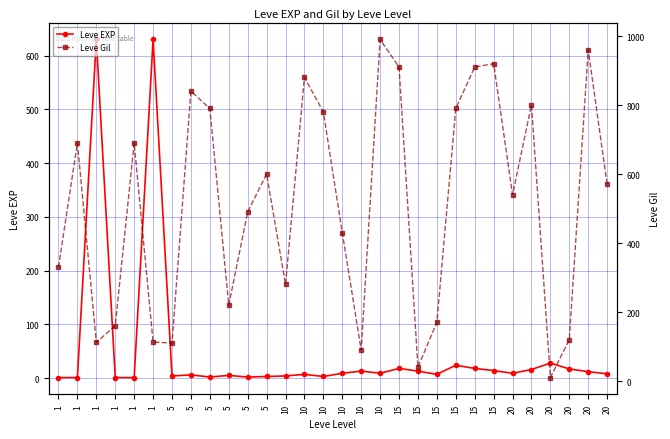

What is the maximum value for Leve Gil?

990